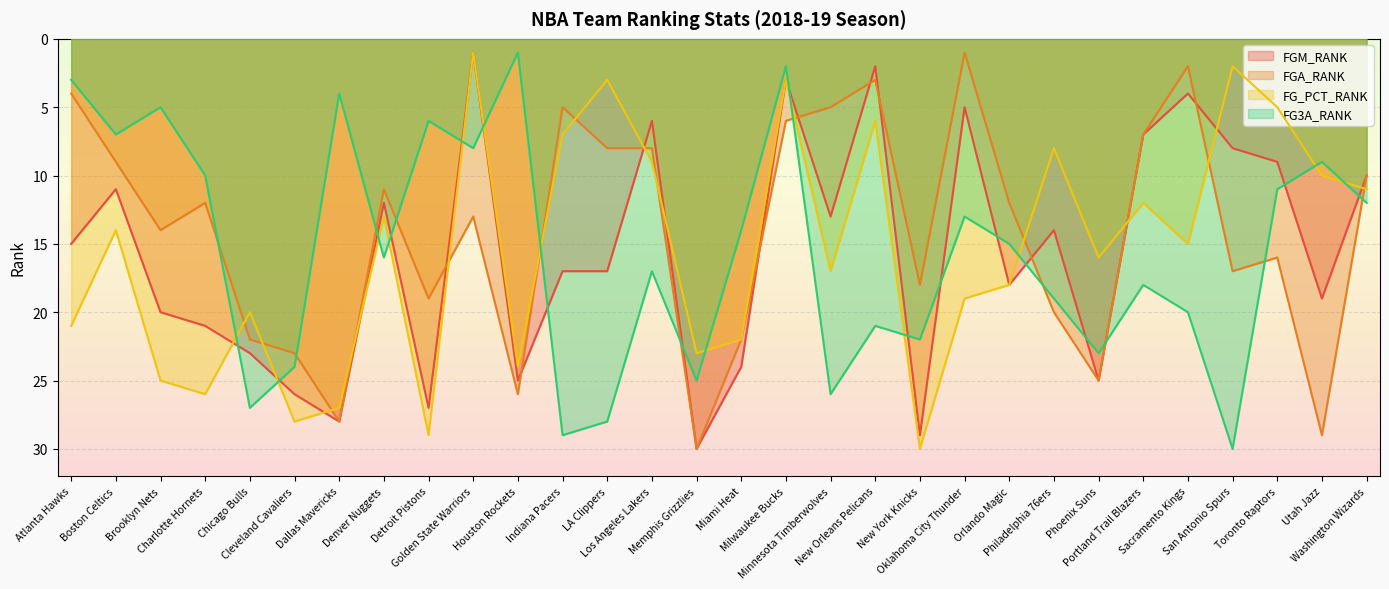

What is the difference between the highest and lowest values at Brooklyn Nets?

20